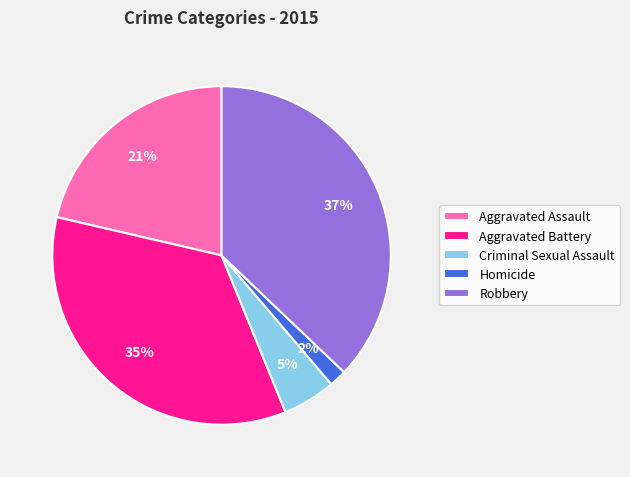

Is Robbery the majority of the pie?

No